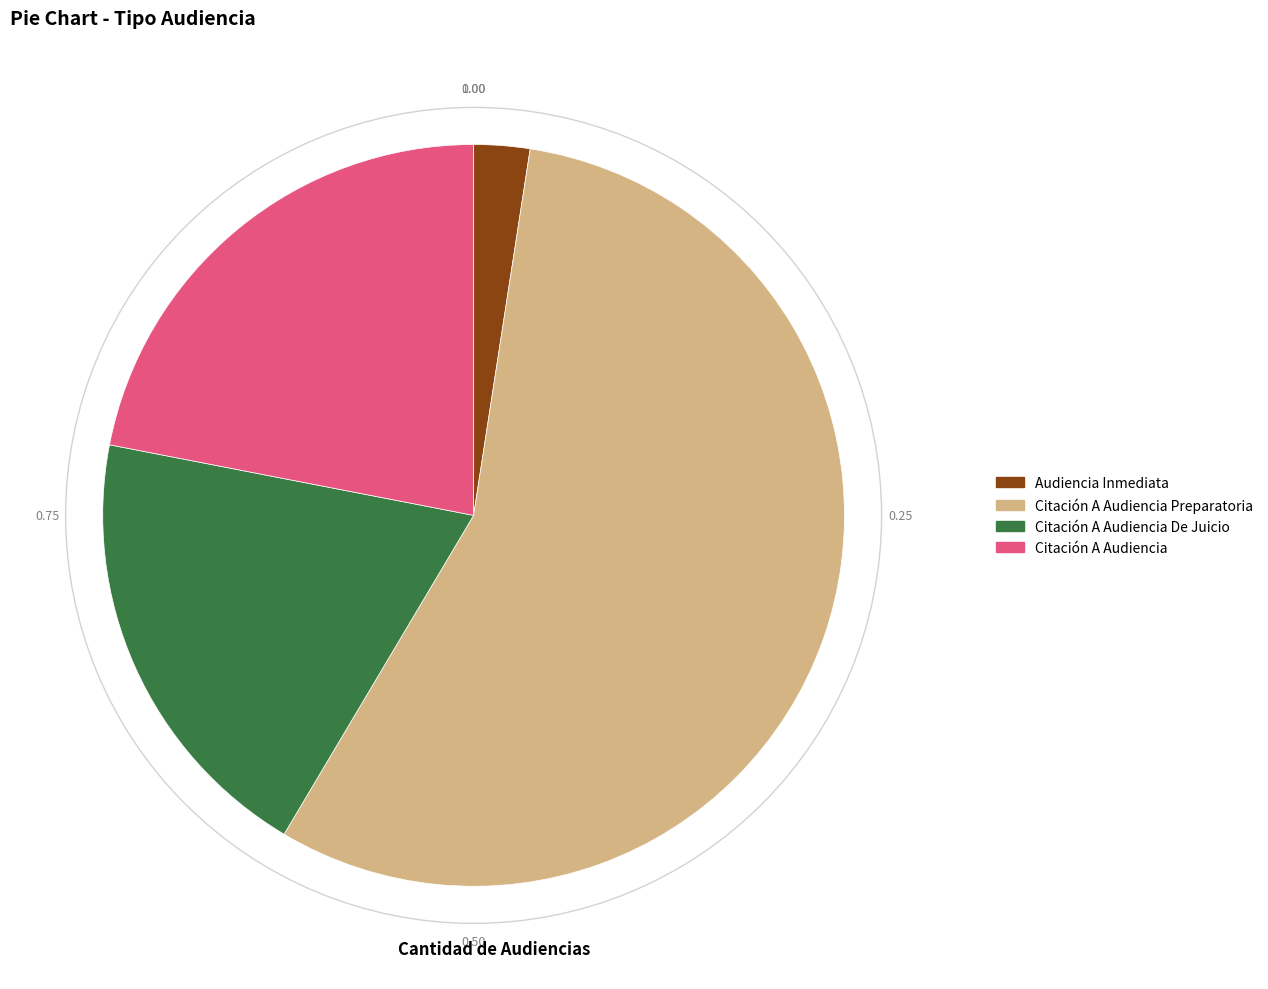

Rank the categories by value from lowest to highest.

Audiencia Inmediata, Citación A Audiencia De Juicio, Citación A Audiencia, Citación A Audiencia Preparatoria